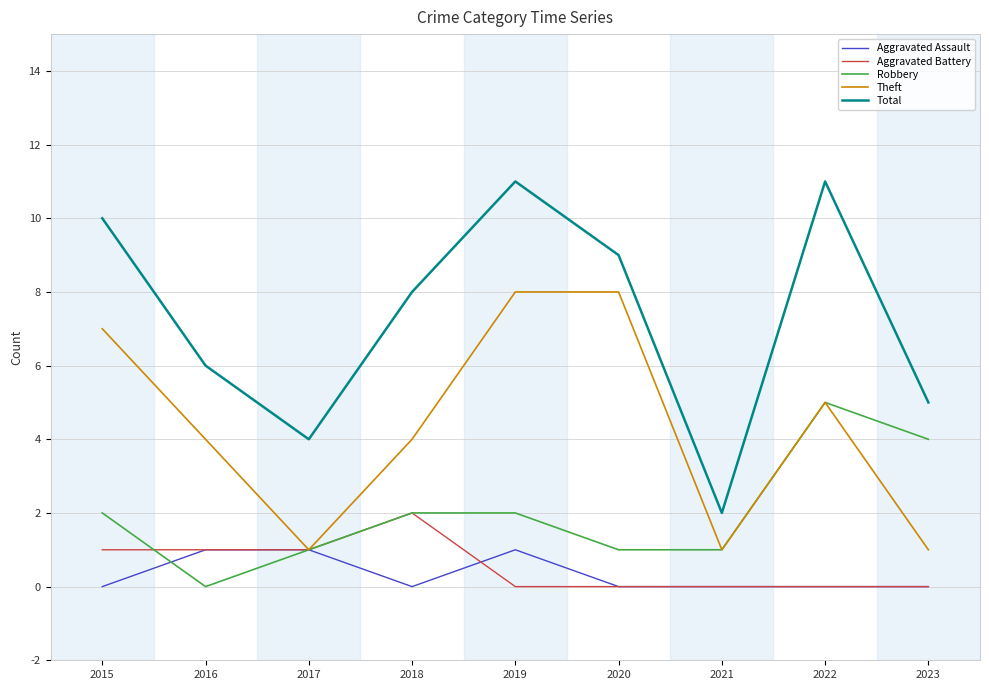

Where do Robbery and Aggravated Assault first cross each other?

2015 and 2016